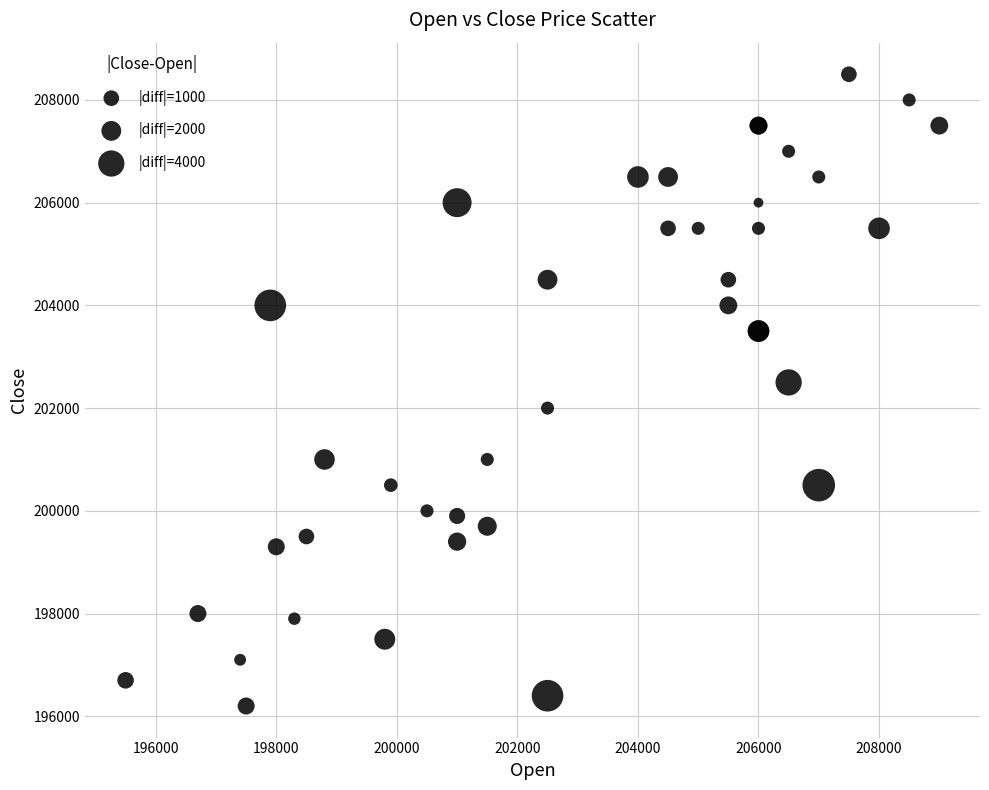

What Y value in the scatter plot is closest to 202350?

202500